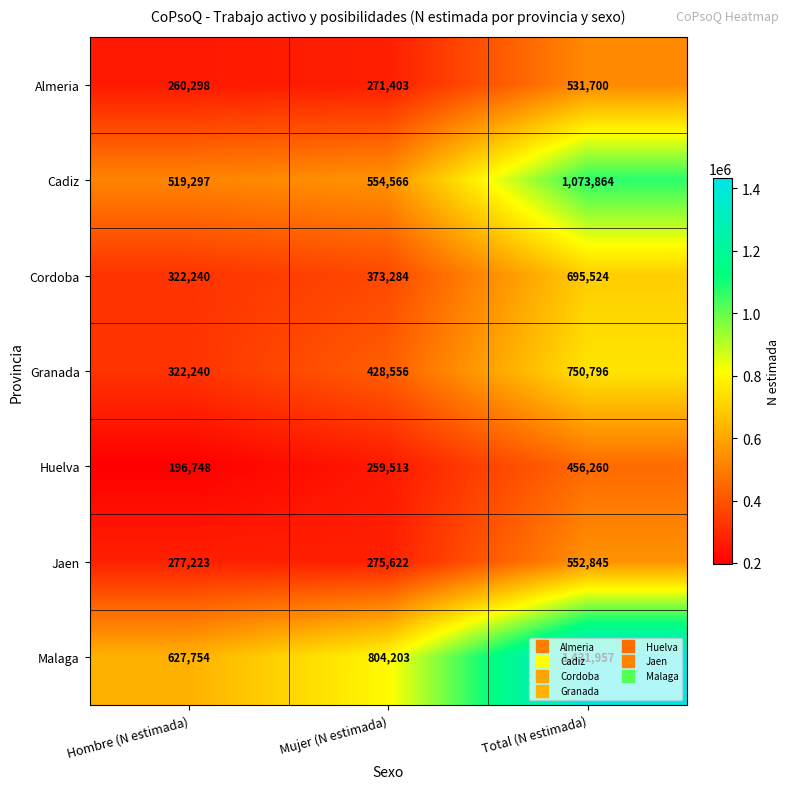

At which category does the chart reach its minimum across all series?

Hombre (N estimada)